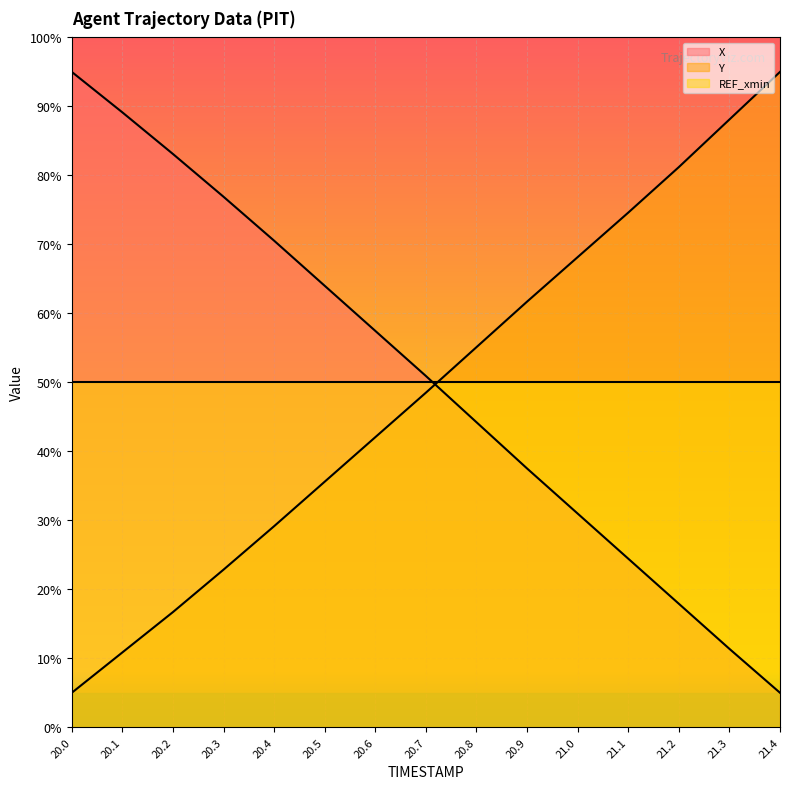

What is the value of the Y point at the 12th from the left?

74.6